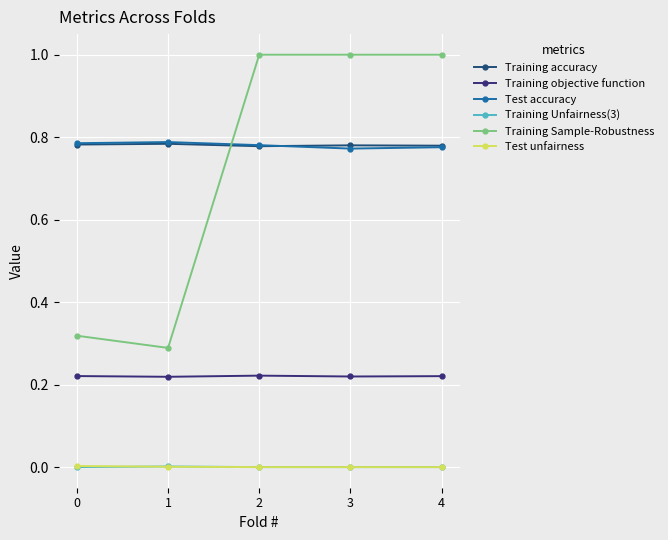

What is the maximum value shown in the chart?

1.0